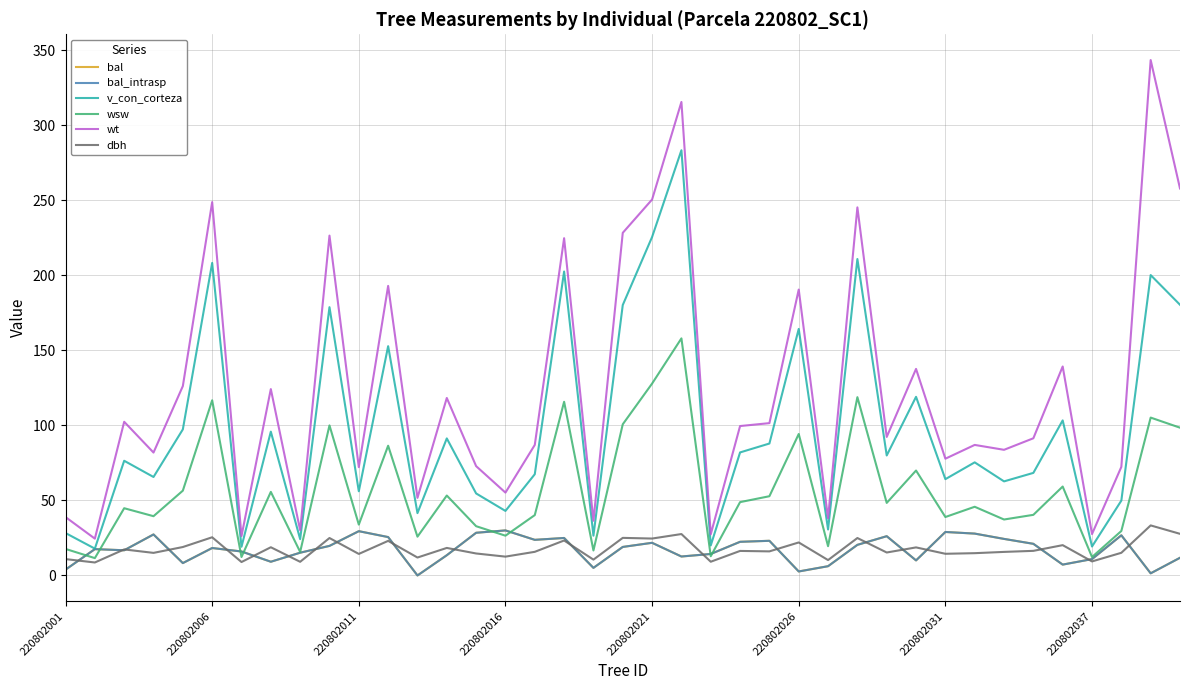

Which series has the largest range (max minus min)?

wt